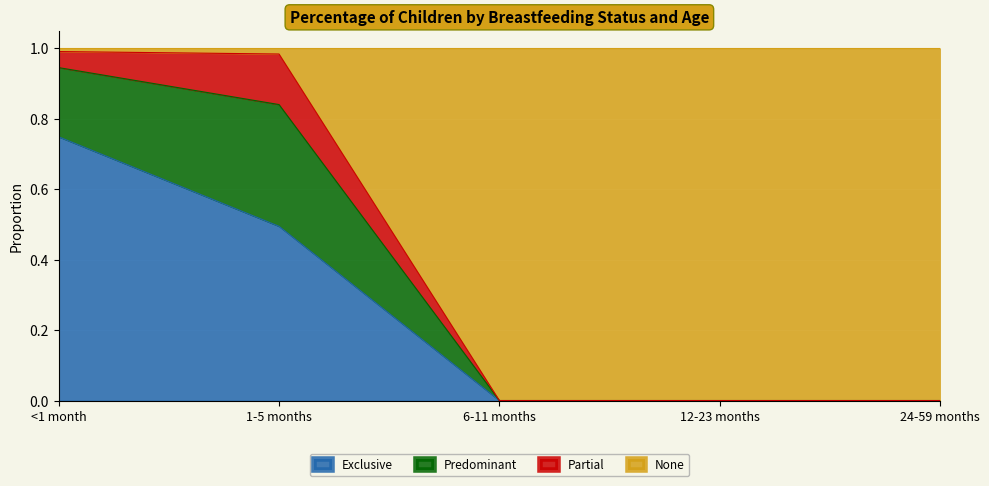

What is the total value across all series at 12-23 months?

1.0